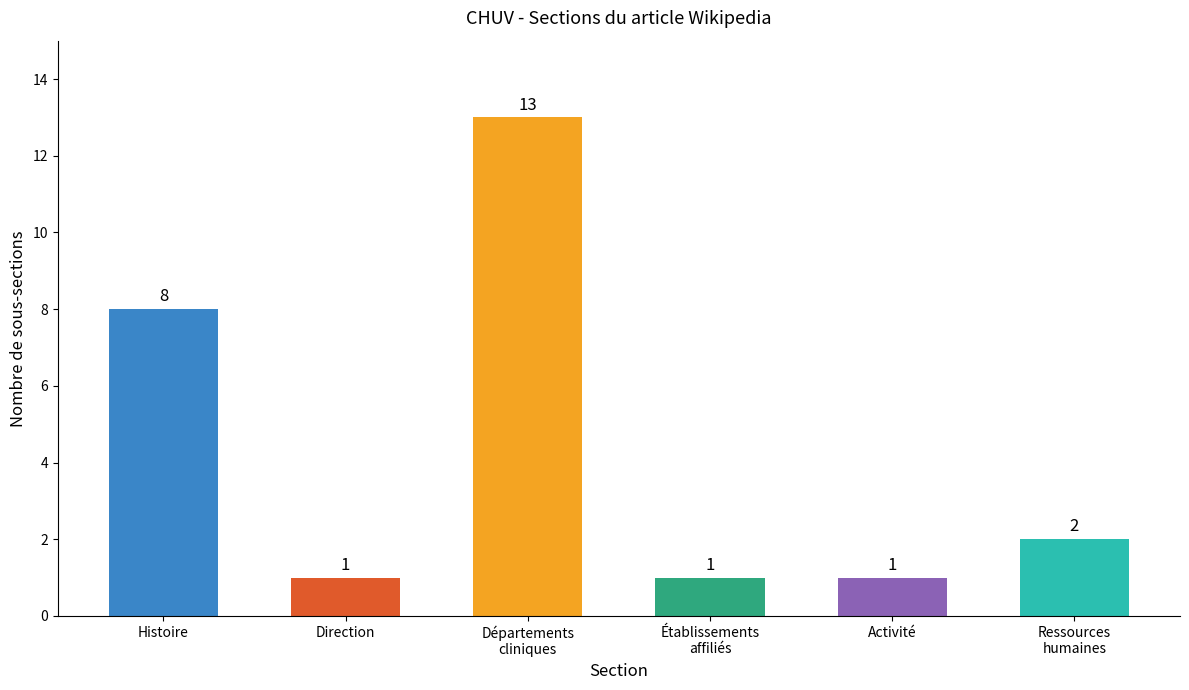

What is the maximum value shown in the chart?

13